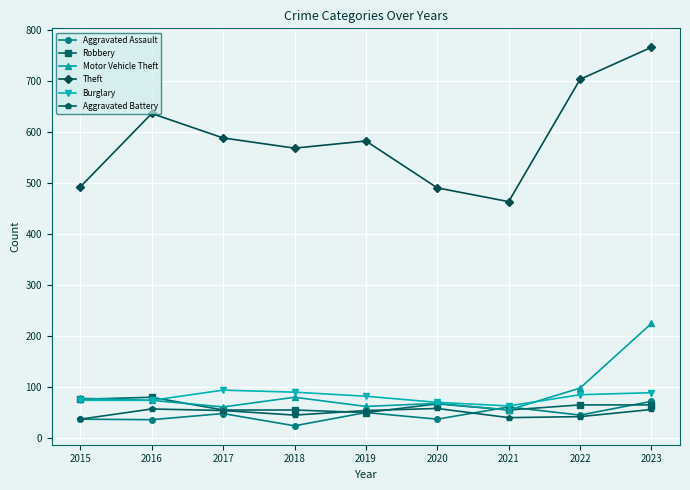

Which series ends up on top after the final intersection of Aggravated Battery and Robbery?

Robbery